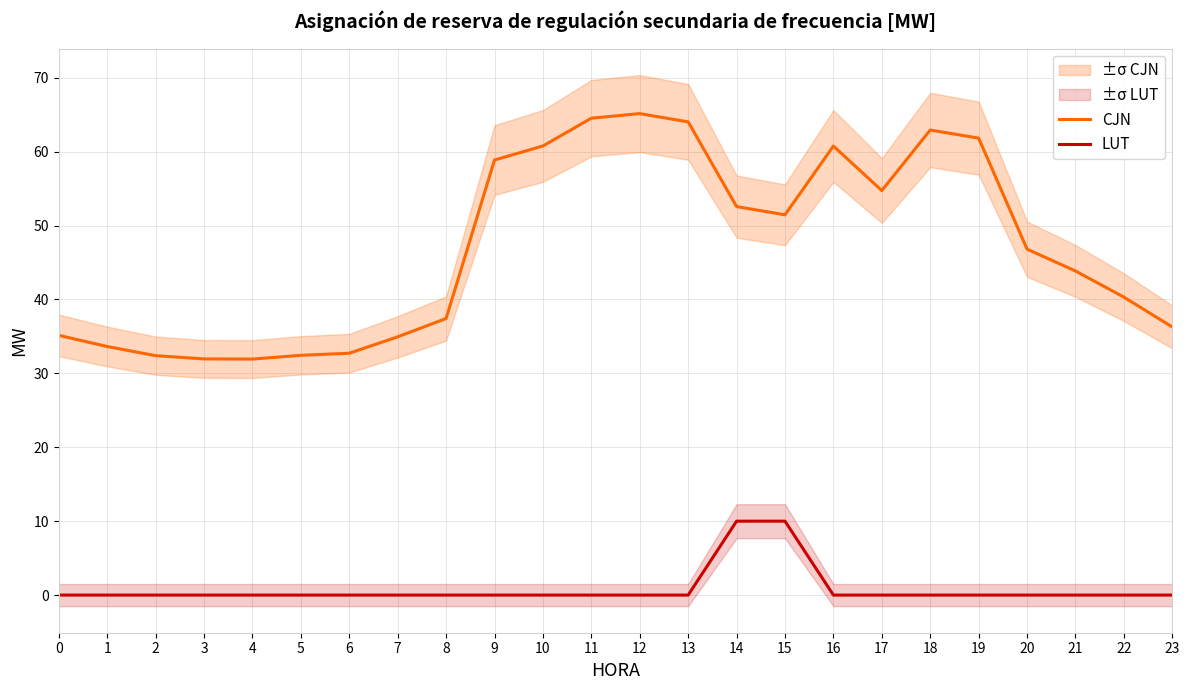

What are all the series names shown in the legend?

CJN, LUT